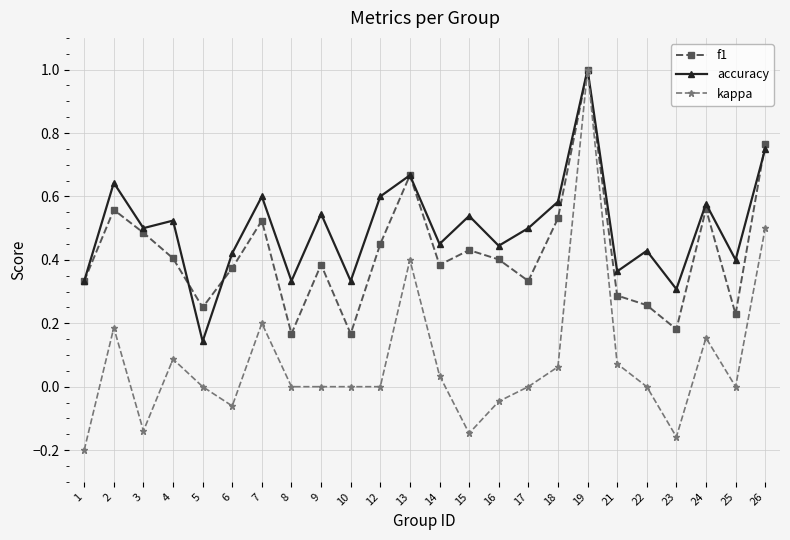

Between 17 and 18, which series saw the biggest shift?

f1